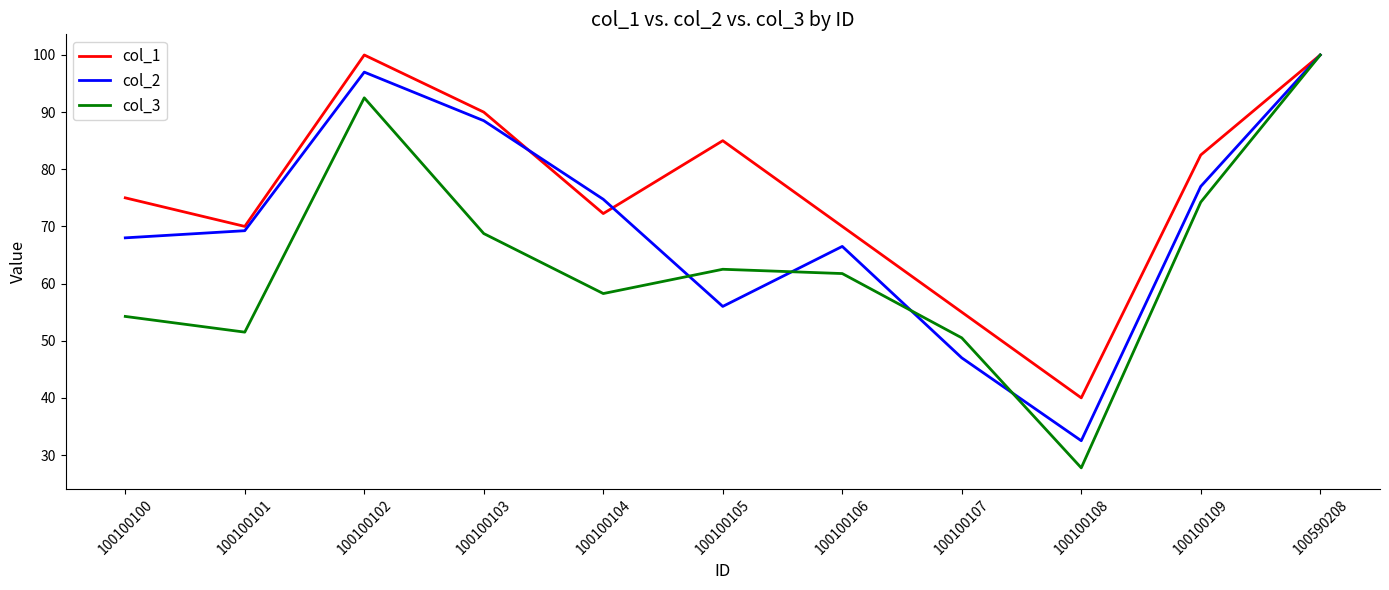

The col_2 series shows 88.5 at 100100103. True or false?

True